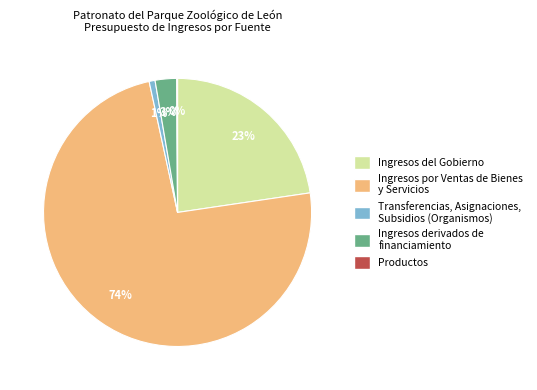

Does Ingresos derivados de financiamiento account for over 50% of the chart?

No